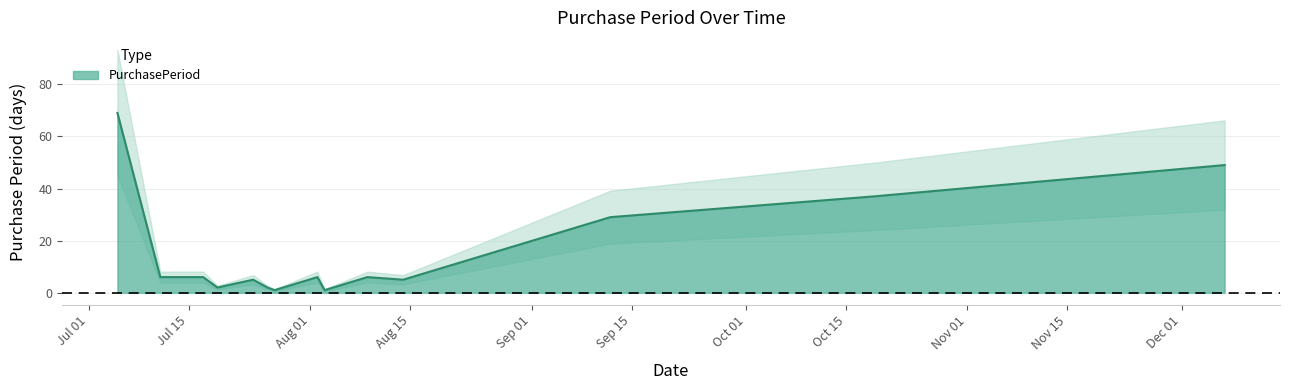

Reading right to left, extract all data points from this chart.

2017-12-07=49	2017-10-19=37	2017-09-12=29	2017-08-14=5	2017-08-09=6	2017-08-03=1	2017-08-02=6	2017-07-27=1	2017-07-26=2	2017-07-24=5	2017-07-19=2	2017-07-17=6	2017-07-11=6	2017-07-05=69